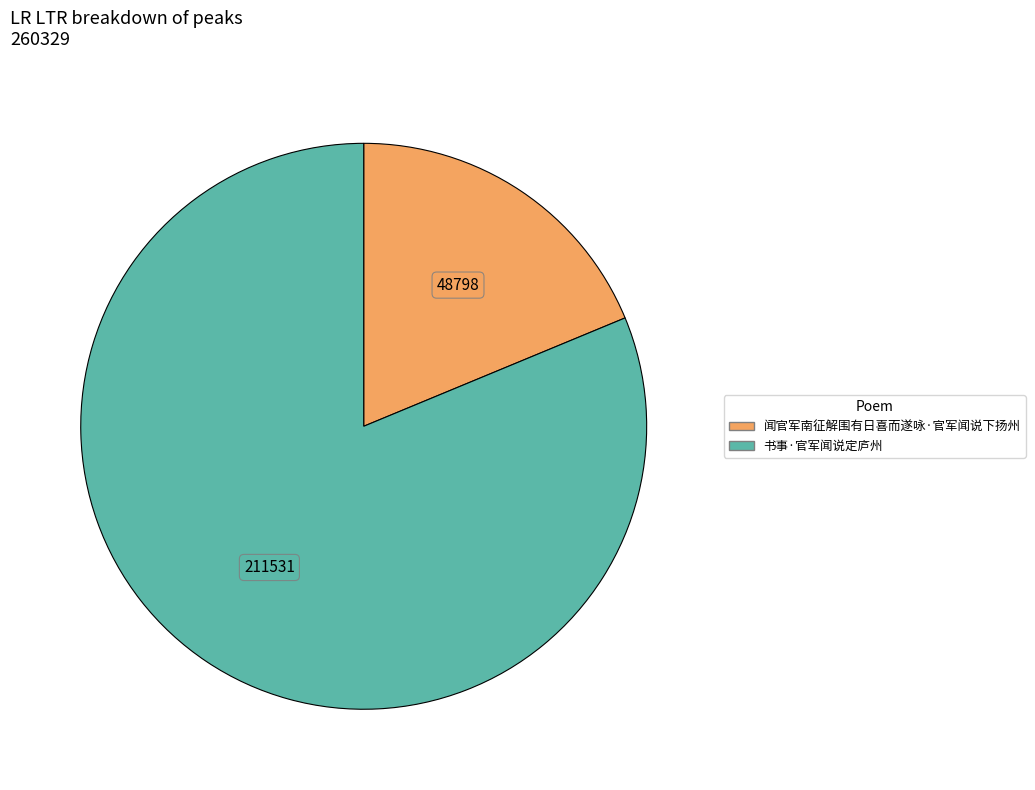

Do 书事·官军闻说定庐州 and 闻官军南征解围有日喜而遂咏·官军闻说下扬州 together represent more than half of the pie?

Yes